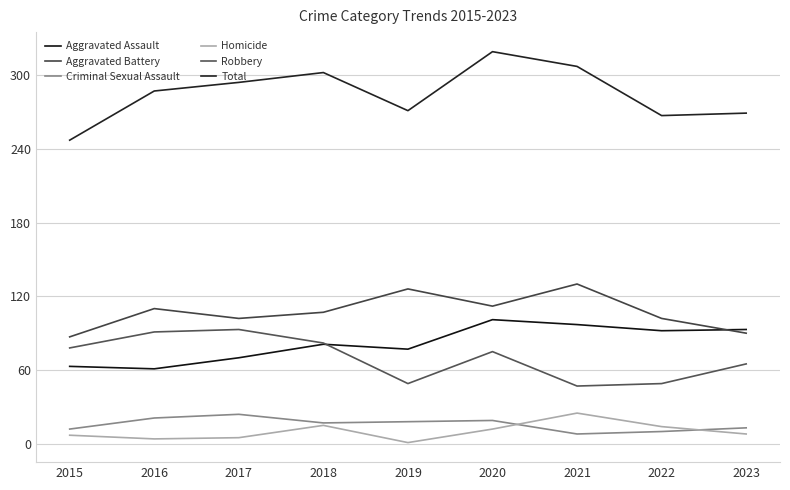

Which series has the widest spread of values?

Total